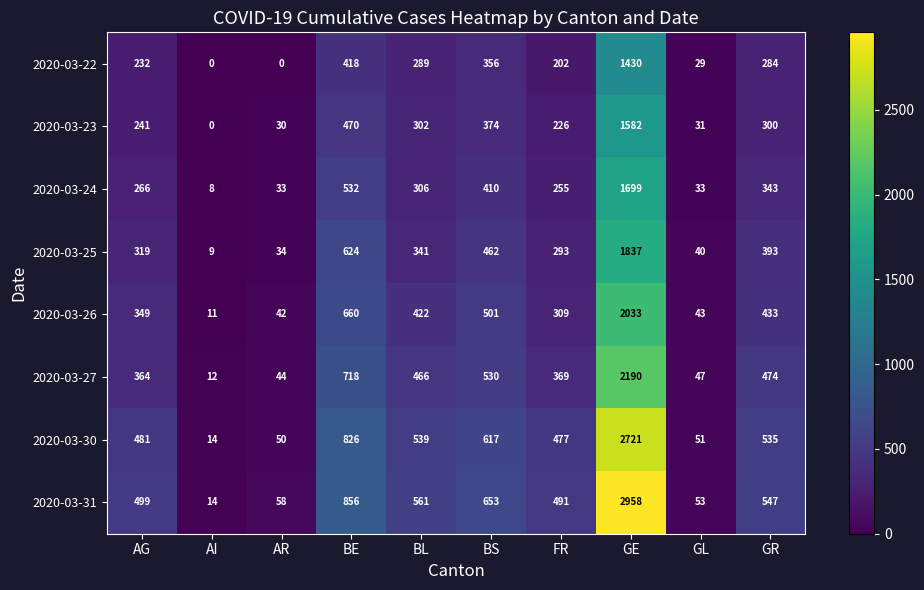

What is the difference between the 2020-03-25 values at BE and FR?

331